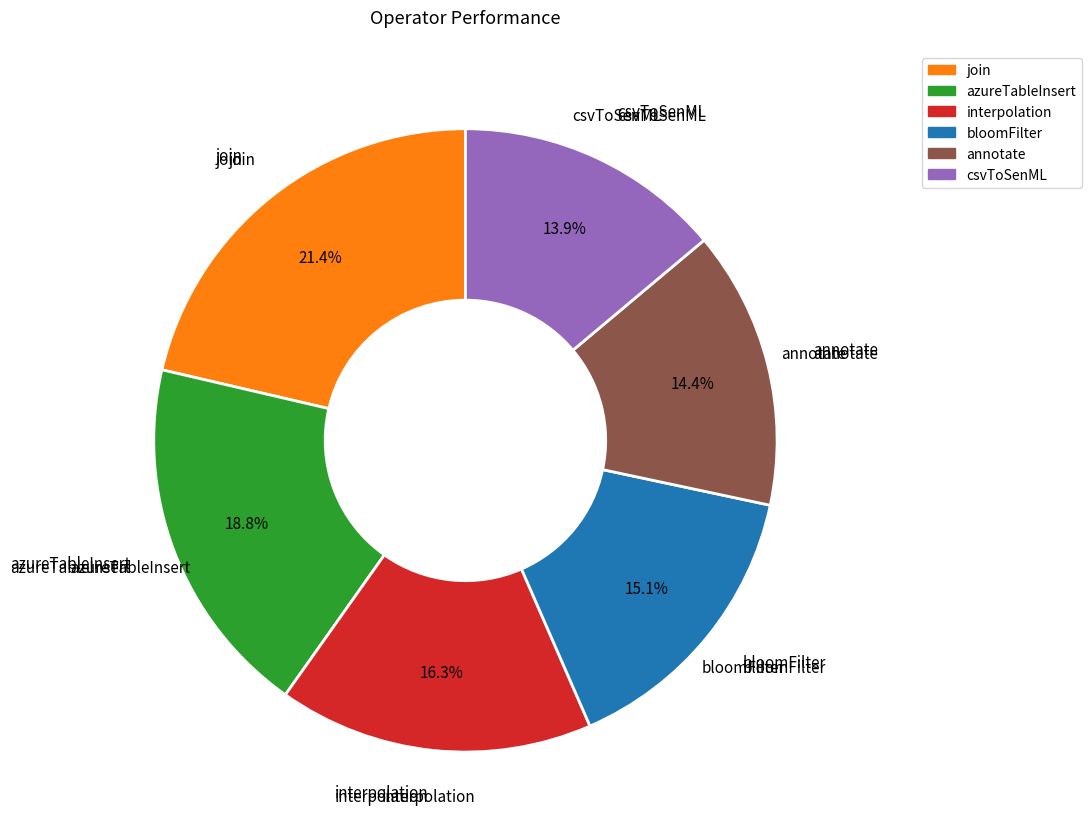

Rank the categories by value from highest to lowest.

join, azureTableInsert, interpolation, bloomFilter, annotate, csvToSenML